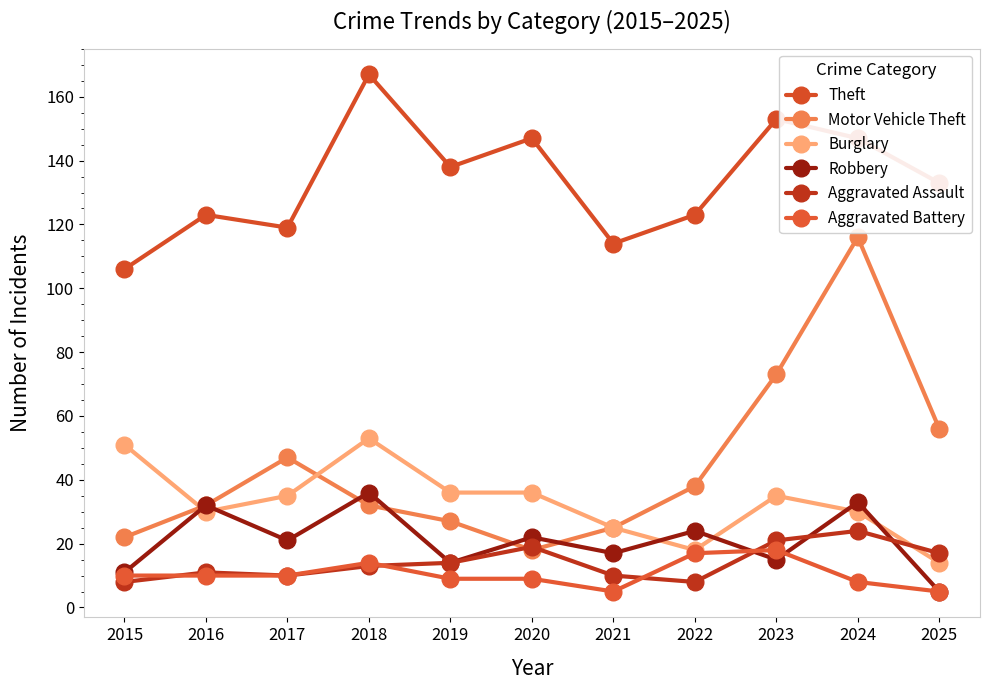

The Motor Vehicle Theft series shows 47 at 2017. True or false?

True